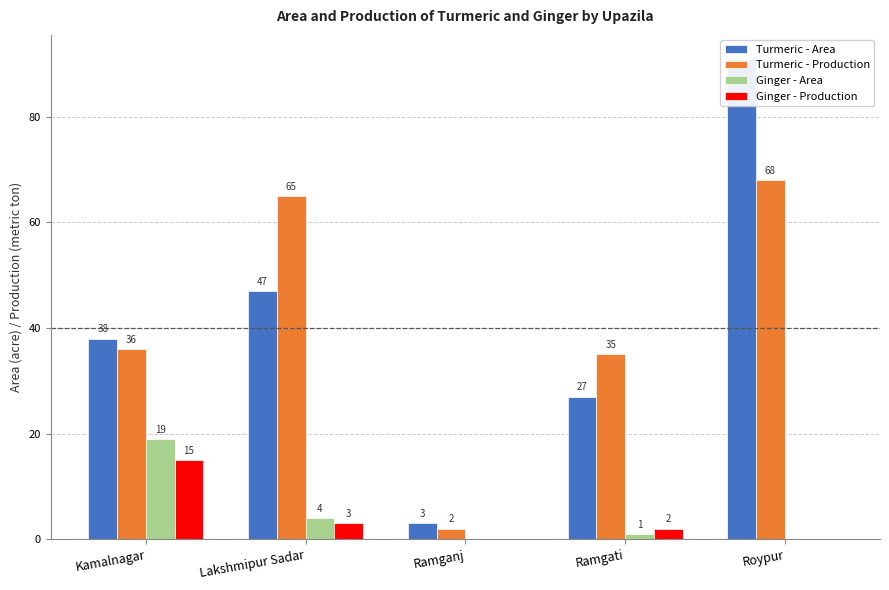

How many values in the Ginger - Area series are below 1?

2